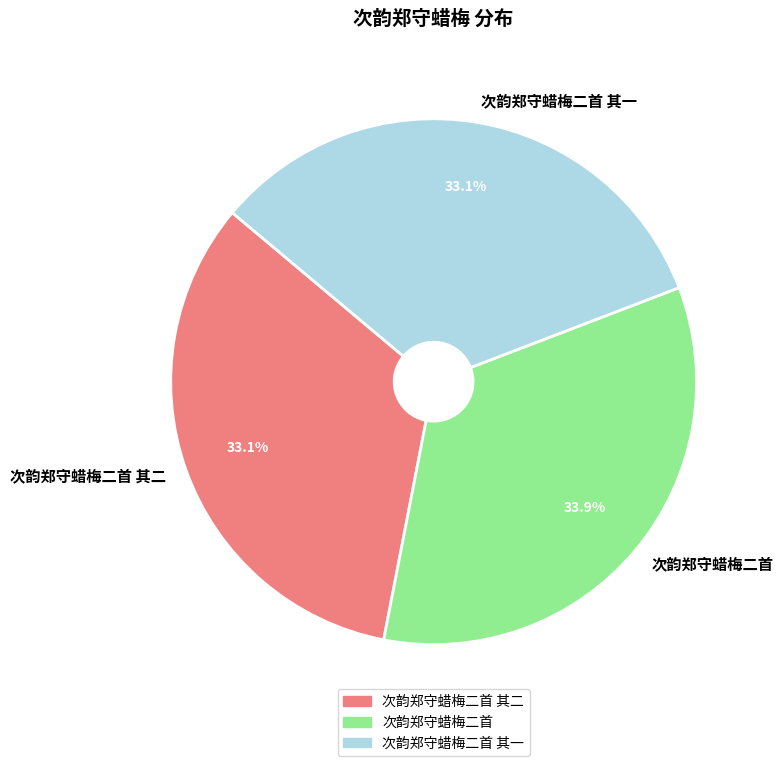

Is there any slice that represents more than half of the pie?

No